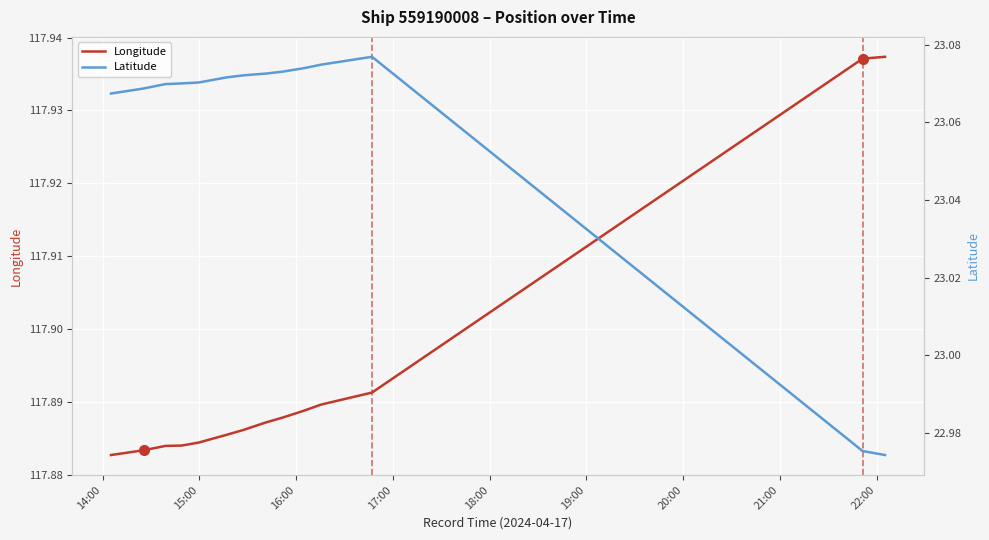

What is the value of the Latitude point at the 13th from the left?

23.0